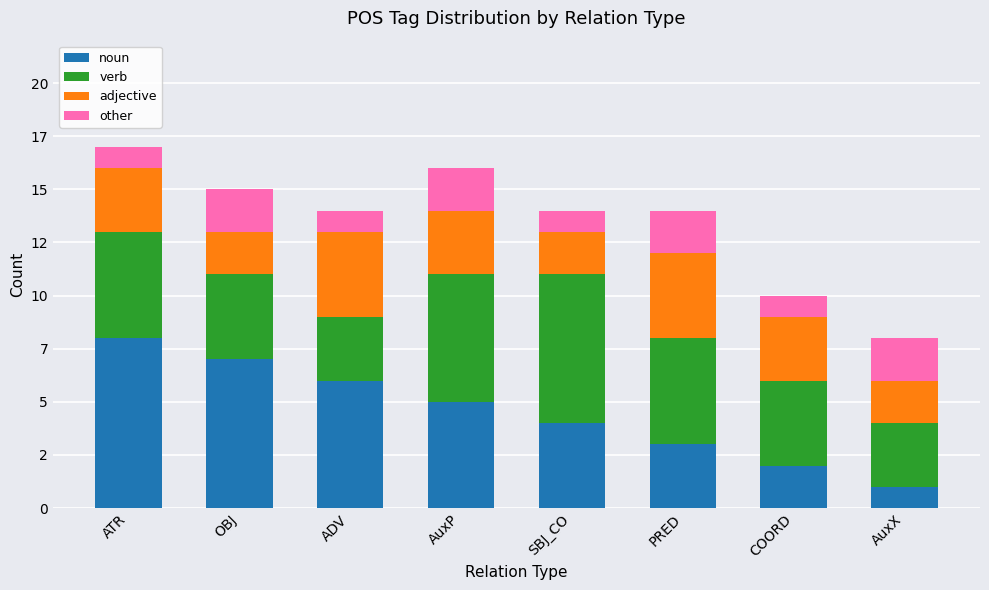

At which label is noun closest to 4?

SBJ_CO